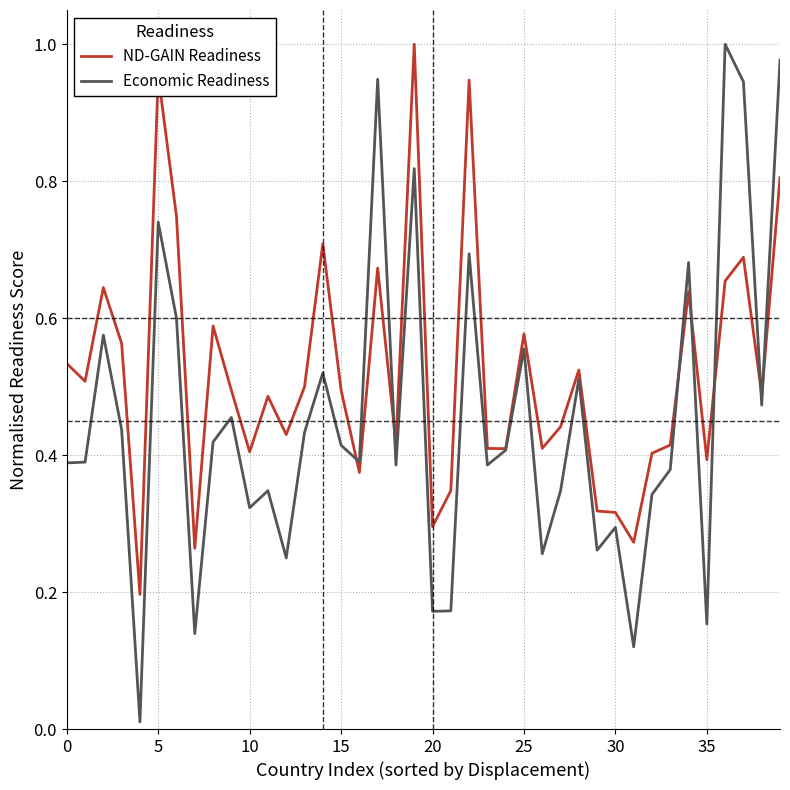

Rank the series by their average value, from lowest to highest.

Economic Readiness, ND-GAIN Readiness